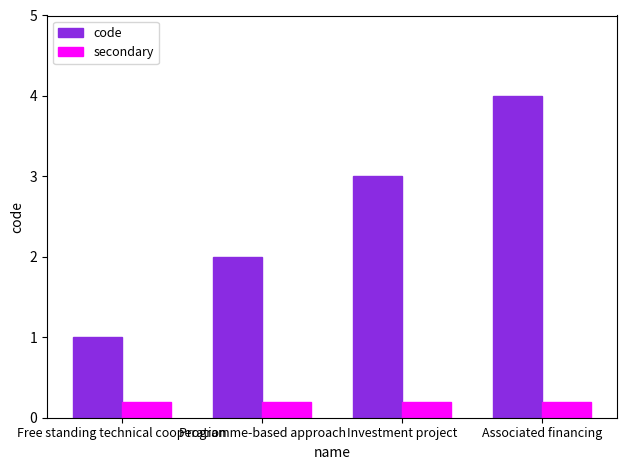

Does the chart contain any negative values?

No